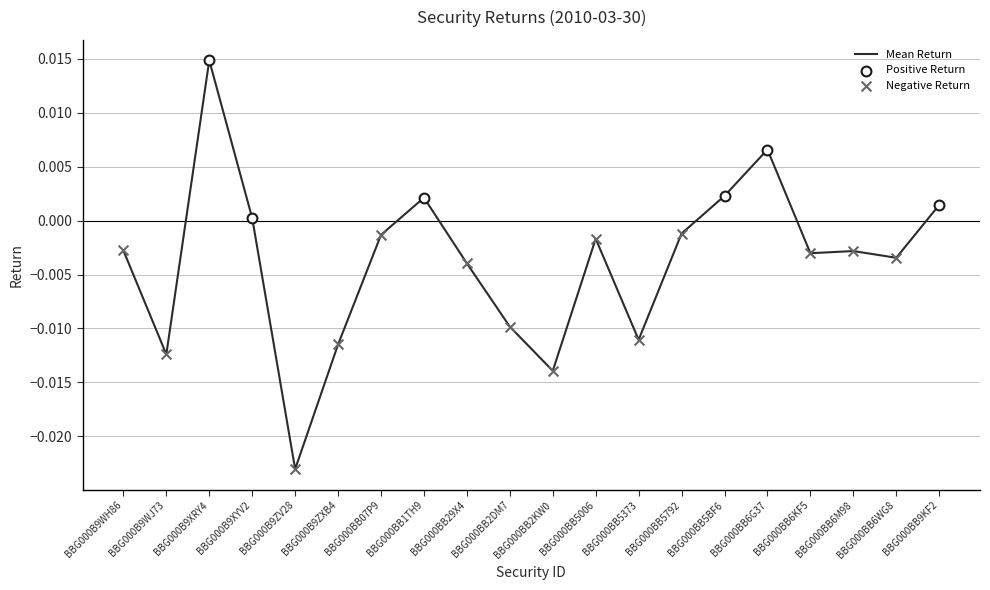

Which has a higher value, BBG000BB07P9 or BBG000B9XYV2?

BBG000B9XYV2